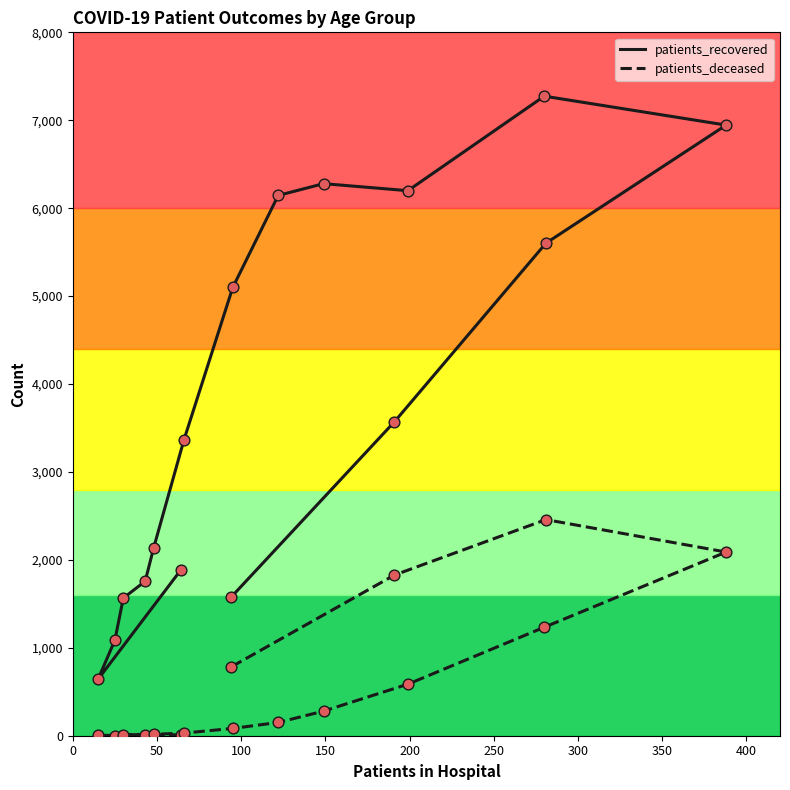

At how many categories does at least one series exceed 7184?

1